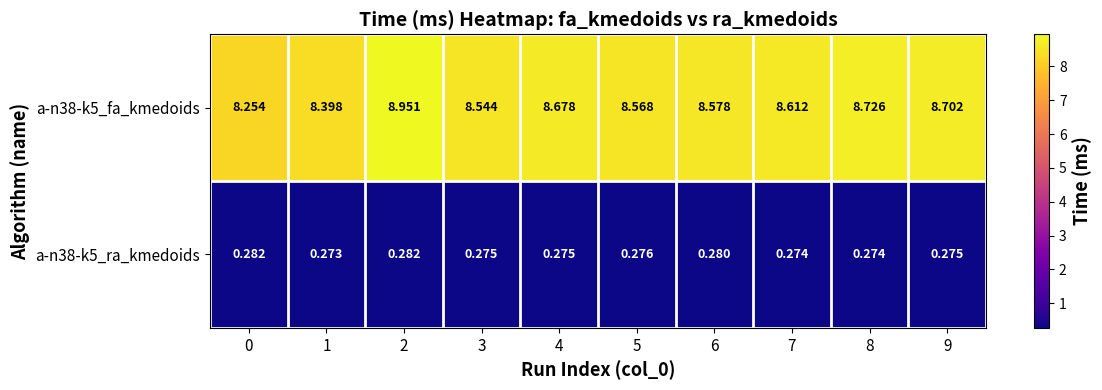

Rank the series at 6 from lowest to highest value.

a-n38-k5_ra_kmedoids, a-n38-k5_fa_kmedoids